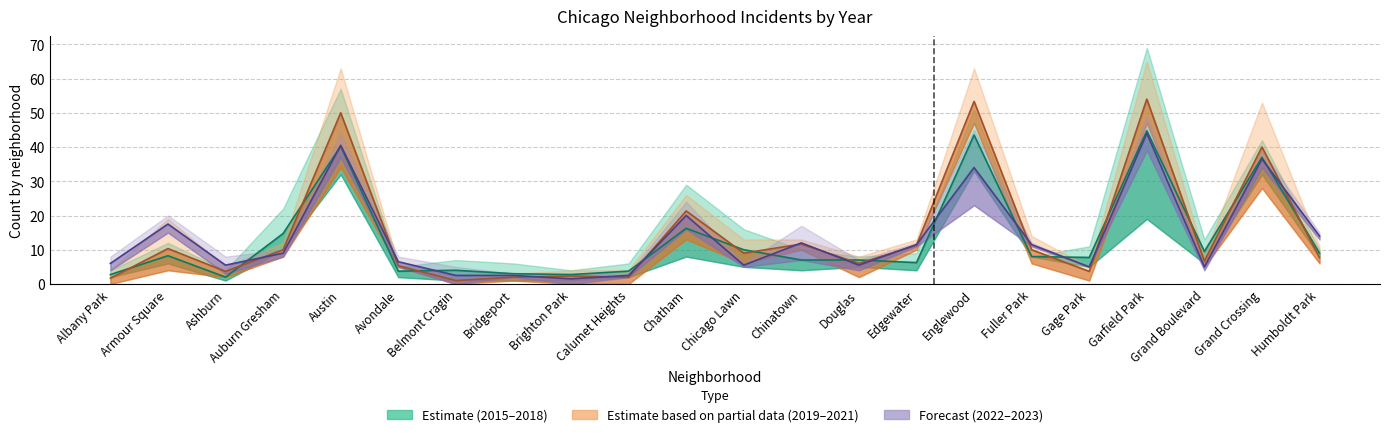

What is the difference between the maximum and second lowest values in the 2022–2023 mid series?

41.5